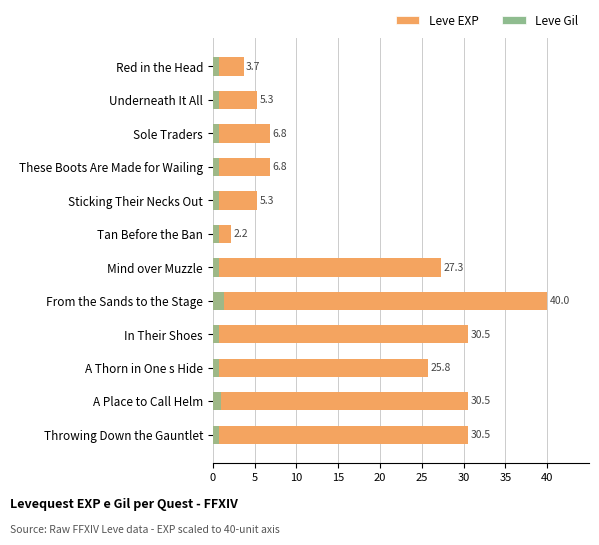

Between Sticking Their Necks Out and Throwing Down the Gauntlet, which series saw the biggest shift?

Leve EXP